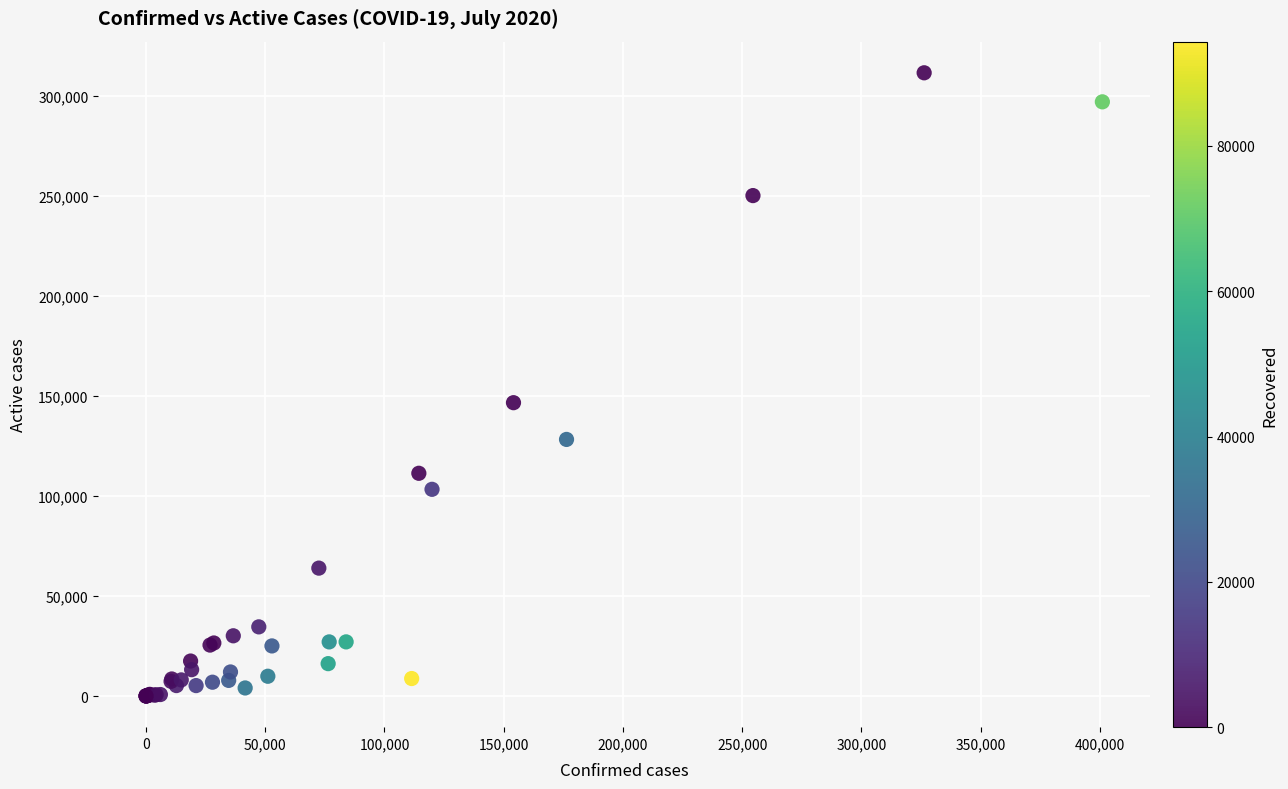

What Y value in the scatter plot is closest to 155867?

146725